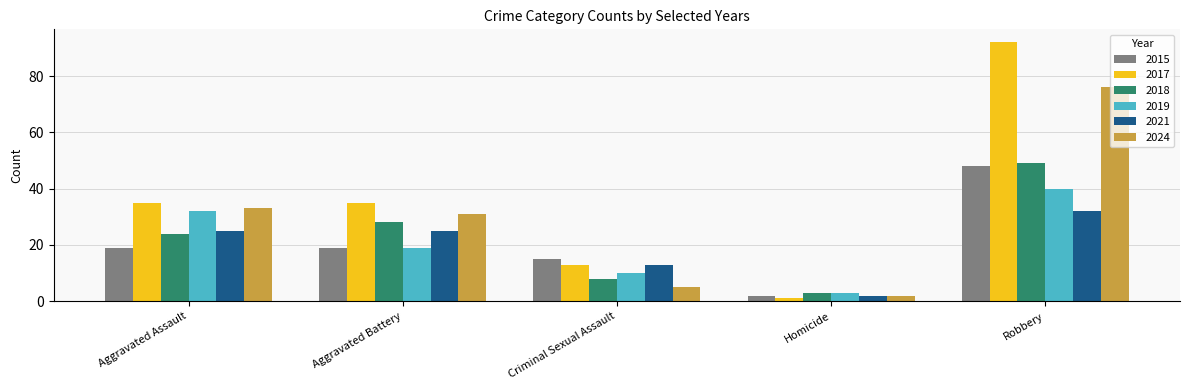

What is the label of the 5th bar from the right?

Aggravated Assault